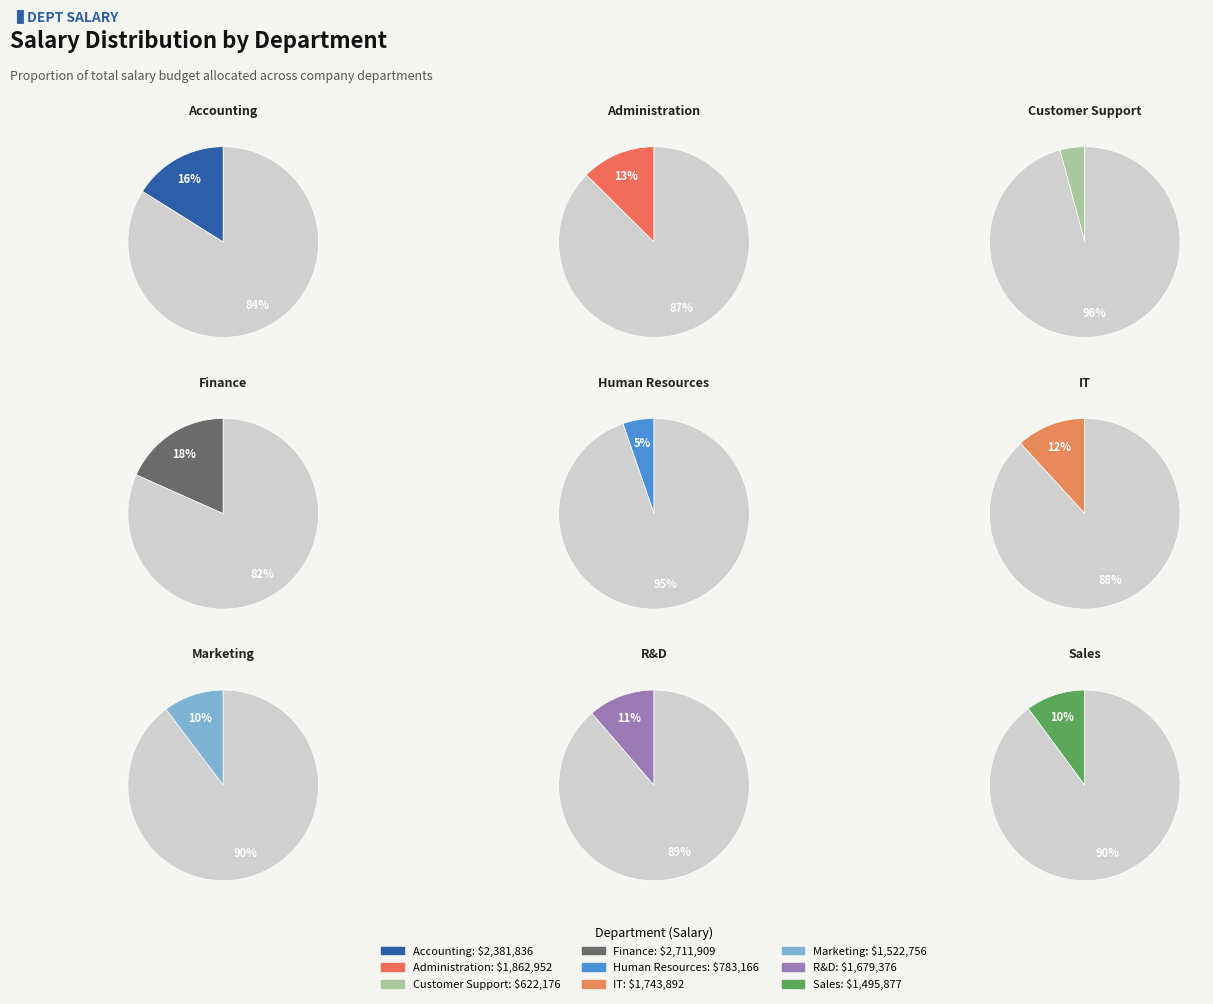

Is there any slice that represents more than half of the pie?

No